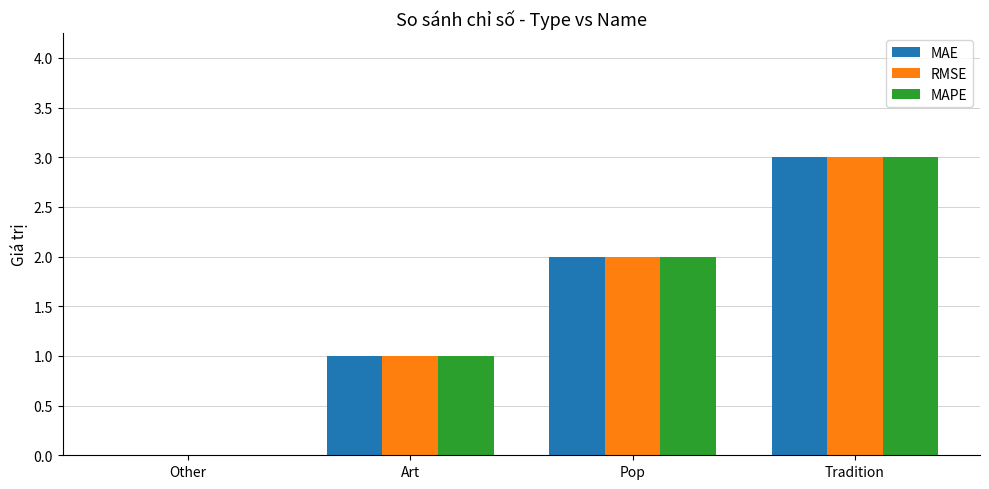

What is the sum of the RMSE values at Pop and Art?

3